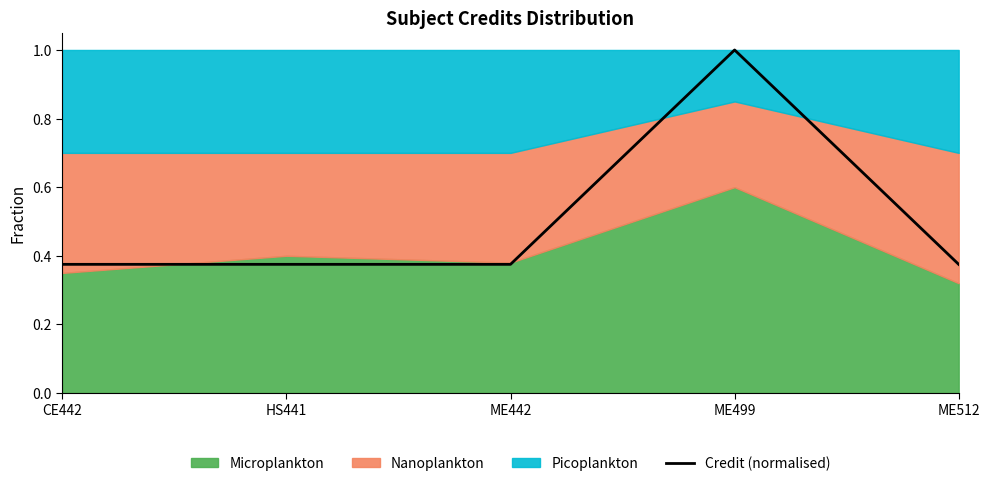

What position from the left is ME442?

3